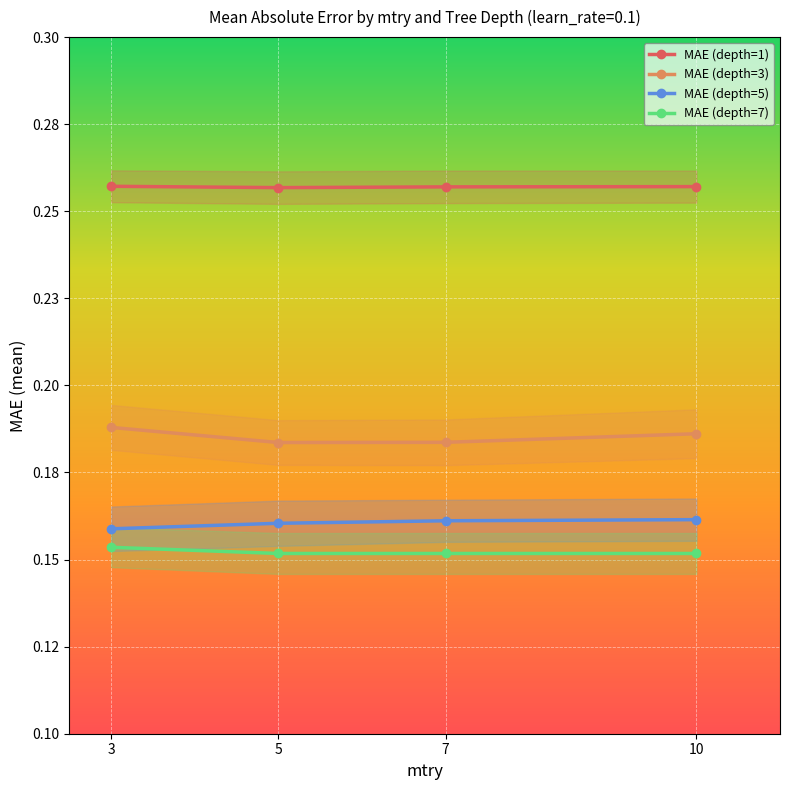

Reading right to left, what are all the values shown in this chart?

MAE (depth=1): 10=0.3	7=0.3	5=0.3	3=0.3
MAE (depth=3): 10=0.2	7=0.2	5=0.2	3=0.2
MAE (depth=5): 10=0.2	7=0.2	5=0.2	3=0.2
MAE (depth=7): 10=0.2	7=0.2	5=0.2	3=0.2